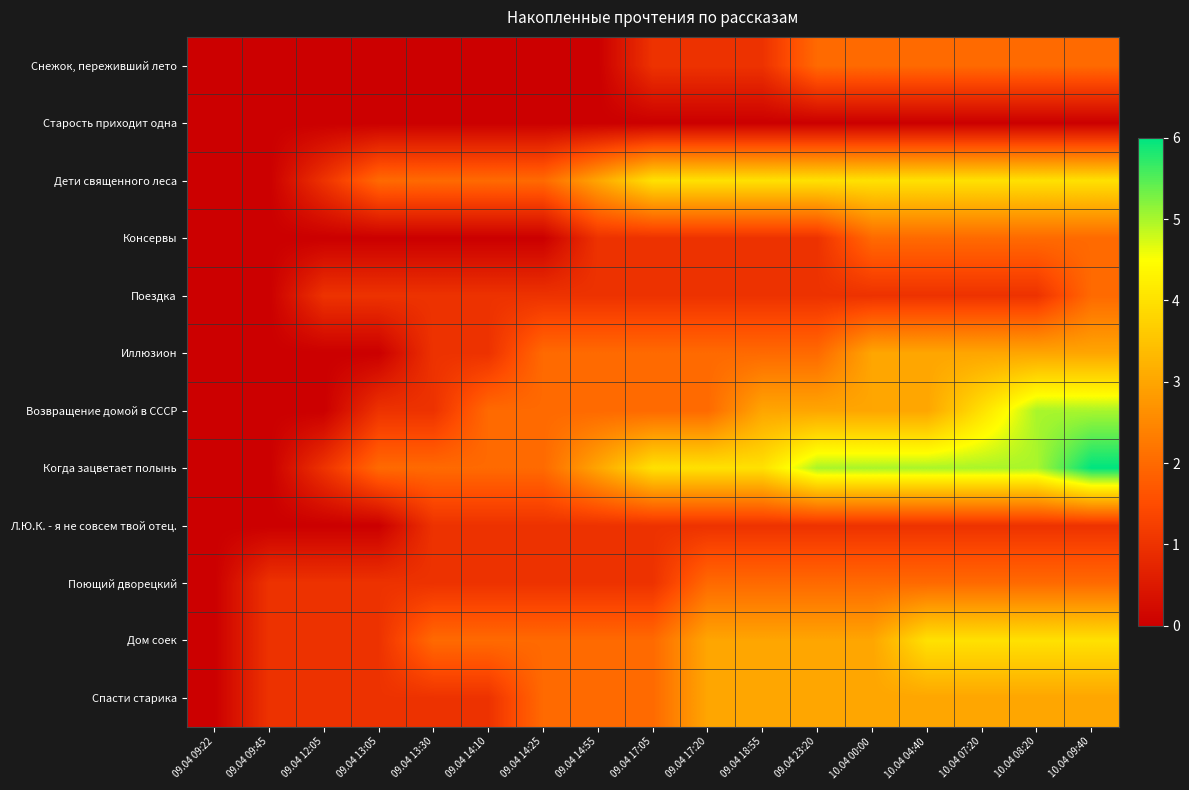

Reading left to right, what are all the values shown in this chart?

Снежок, переживший лето: 09.04 09:22=0	09.04 09:45=0	09.04 12:05=0	09.04 13:05=0	09.04 13:30=0	09.04 14:10=0	09.04 14:25=0	09.04 14:55=0	09.04 17:05=1	09.04 17:20=1	09.04 18:55=1	09.04 23:20=2	10.04 00:00=2	10.04 04:40=2	10.04 07:20=2	10.04 08:20=2	10.04 09:40=2
Старость приходит одна: 09.04 09:22=0	09.04 09:45=0	09.04 12:05=0	09.04 13:05=0	09.04 13:30=0	09.04 14:10=0	09.04 14:25=0	09.04 14:55=0	09.04 17:05=0	09.04 17:20=0	09.04 18:55=0	09.04 23:20=0	10.04 00:00=0	10.04 04:40=0	10.04 07:20=0	10.04 08:20=0	10.04 09:40=0
Дети священного леса: 09.04 09:22=0	09.04 09:45=0	09.04 12:05=1	09.04 13:05=2	09.04 13:30=2	09.04 14:10=2	09.04 14:25=2	09.04 14:55=3	09.04 17:05=4	09.04 17:20=4	09.04 18:55=4	09.04 23:20=4	10.04 00:00=4	10.04 04:40=4	10.04 07:20=4	10.04 08:20=4	10.04 09:40=4
Консервы: 09.04 09:22=0	09.04 09:45=0	09.04 12:05=0	09.04 13:05=0	09.04 13:30=0	09.04 14:10=0	09.04 14:25=0	09.04 14:55=1	09.04 17:05=1	09.04 17:20=1	09.04 18:55=1	09.04 23:20=1	10.04 00:00=2	10.04 04:40=2	10.04 07:20=2	10.04 08:20=2	10.04 09:40=2
Поездка: 09.04 09:22=0	09.04 09:45=0	09.04 12:05=1	09.04 13:05=1	09.04 13:30=1	09.04 14:10=1	09.04 14:25=1	09.04 14:55=1	09.04 17:05=1	09.04 17:20=1	09.04 18:55=1	09.04 23:20=1	10.04 00:00=1	10.04 04:40=1	10.04 07:20=1	10.04 08:20=1	10.04 09:40=2
Иллюзион: 09.04 09:22=0	09.04 09:45=0	09.04 12:05=0	09.04 13:05=0	09.04 13:30=1	09.04 14:10=1	09.04 14:25=2	09.04 14:55=2	09.04 17:05=2	09.04 17:20=2	09.04 18:55=2	09.04 23:20=2	10.04 00:00=3	10.04 04:40=3	10.04 07:20=3	10.04 08:20=3	10.04 09:40=3
Возвращение домой в СССР: 09.04 09:22=0	09.04 09:45=0	09.04 12:05=0	09.04 13:05=1	09.04 13:30=1	09.04 14:10=2	09.04 14:25=2	09.04 14:55=2	09.04 17:05=2	09.04 17:20=2	09.04 18:55=3	09.04 23:20=3	10.04 00:00=3	10.04 04:40=3	10.04 07:20=4	10.04 08:20=5	10.04 09:40=5
Когда зацветает полынь: 09.04 09:22=0	09.04 09:45=0	09.04 12:05=1	09.04 13:05=2	09.04 13:30=2	09.04 14:10=2	09.04 14:25=2	09.04 14:55=3	09.04 17:05=4	09.04 17:20=4	09.04 18:55=4	09.04 23:20=5	10.04 00:00=5	10.04 04:40=5	10.04 07:20=5	10.04 08:20=5	10.04 09:40=6
Л.Ю.К. - я не совсем твой отец.: 09.04 09:22=0	09.04 09:45=0	09.04 12:05=0	09.04 13:05=0	09.04 13:30=1	09.04 14:10=1	09.04 14:25=1	09.04 14:55=1	09.04 17:05=1	09.04 17:20=1	09.04 18:55=1	09.04 23:20=1	10.04 00:00=1	10.04 04:40=1	10.04 07:20=1	10.04 08:20=1	10.04 09:40=1
Поющий дворецкий: 09.04 09:22=0	09.04 09:45=1	09.04 12:05=1	09.04 13:05=1	09.04 13:30=1	09.04 14:10=1	09.04 14:25=1	09.04 14:55=1	09.04 17:05=1	09.04 17:20=2	09.04 18:55=2	09.04 23:20=2	10.04 00:00=2	10.04 04:40=2	10.04 07:20=2	10.04 08:20=2	10.04 09:40=2
Дом соек: 09.04 09:22=0	09.04 09:45=1	09.04 12:05=1	09.04 13:05=1	09.04 13:30=2	09.04 14:10=2	09.04 14:25=2	09.04 14:55=2	09.04 17:05=2	09.04 17:20=3	09.04 18:55=3	09.04 23:20=3	10.04 00:00=3	10.04 04:40=4	10.04 07:20=4	10.04 08:20=4	10.04 09:40=4
Спасти старика: 09.04 09:22=0	09.04 09:45=1	09.04 12:05=1	09.04 13:05=1	09.04 13:30=1	09.04 14:10=1	09.04 14:25=2	09.04 14:55=2	09.04 17:05=2	09.04 17:20=3	09.04 18:55=3	09.04 23:20=3	10.04 00:00=3	10.04 04:40=3	10.04 07:20=3	10.04 08:20=3	10.04 09:40=3